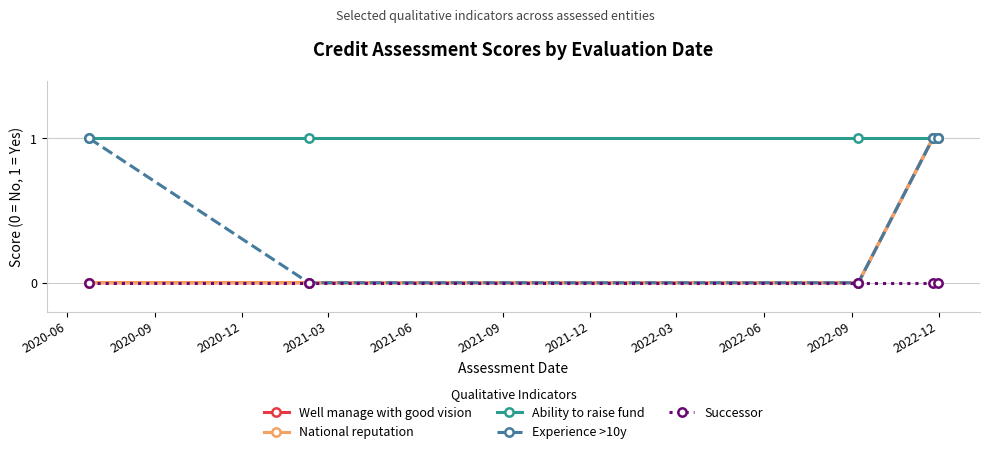

Which series has the largest total across all categories?

Ability to raise fund